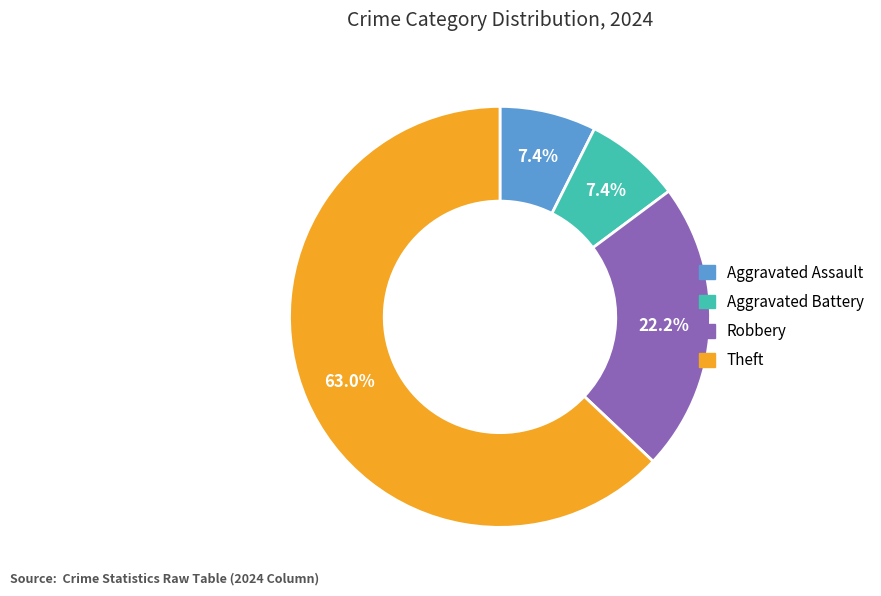

What is the total percentage of Theft and Aggravated Assault?

70.4%